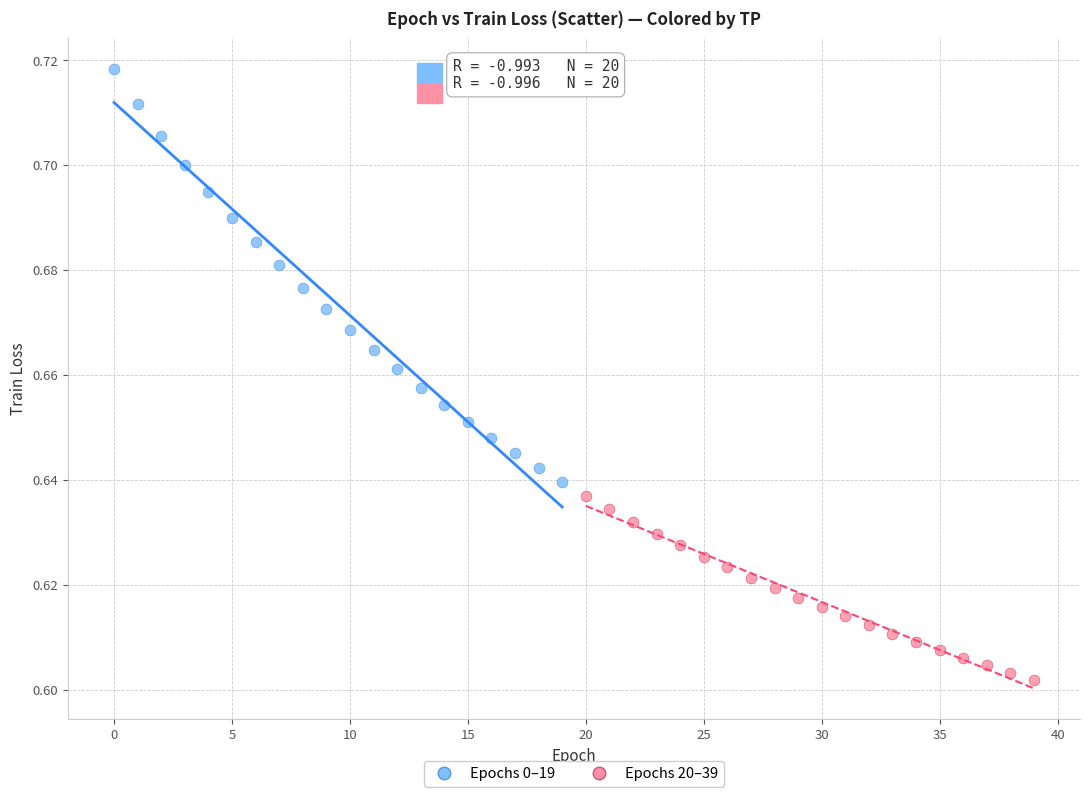

Which series reaches the maximum Y coordinate?

Epochs 0–19